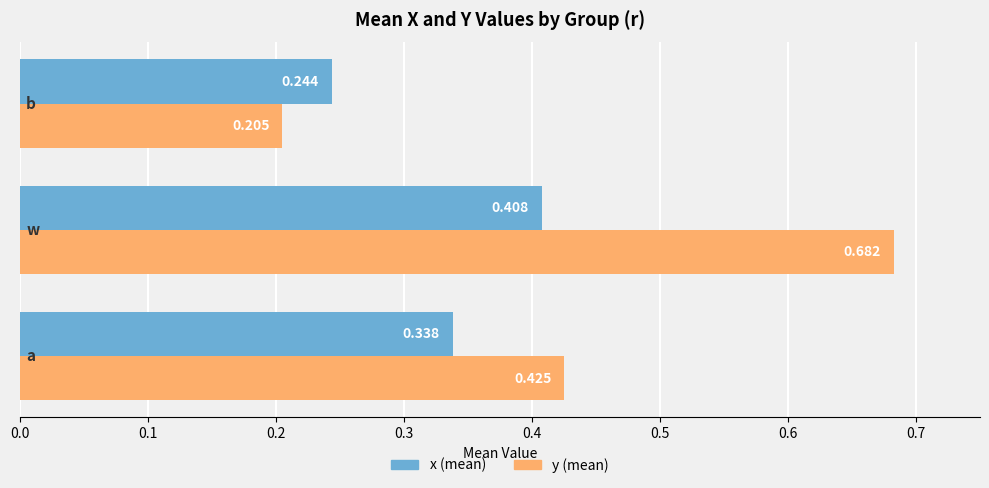

Which series has the largest total across all categories?

y (mean)